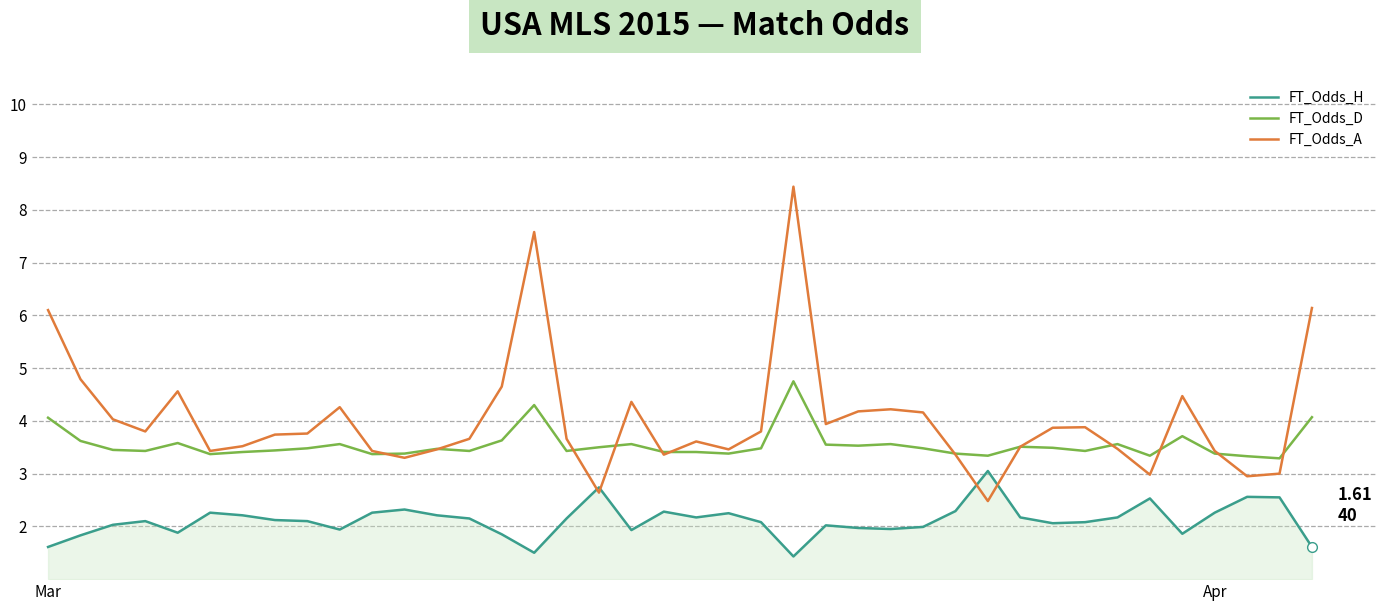

What is the lowest value of the FT_Odds_D series?

3.3